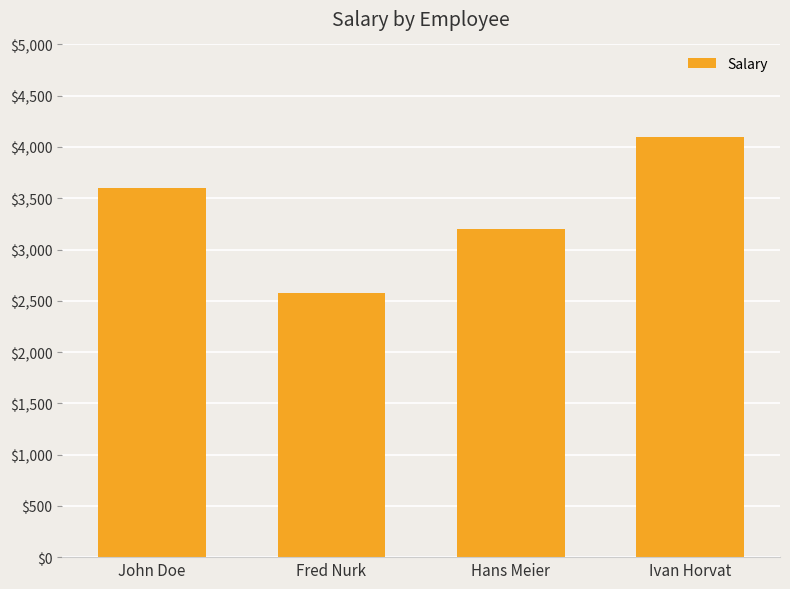

Between John Doe and Hans Meier, which is larger?

John Doe